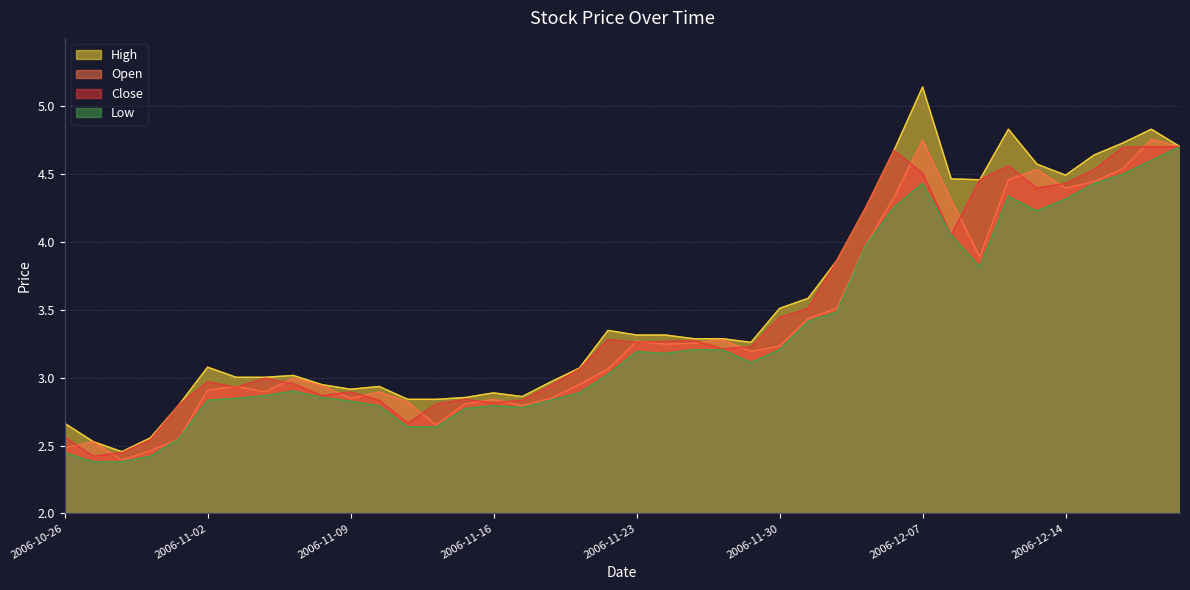

Where does the open series first go above 3?

2006-11-22